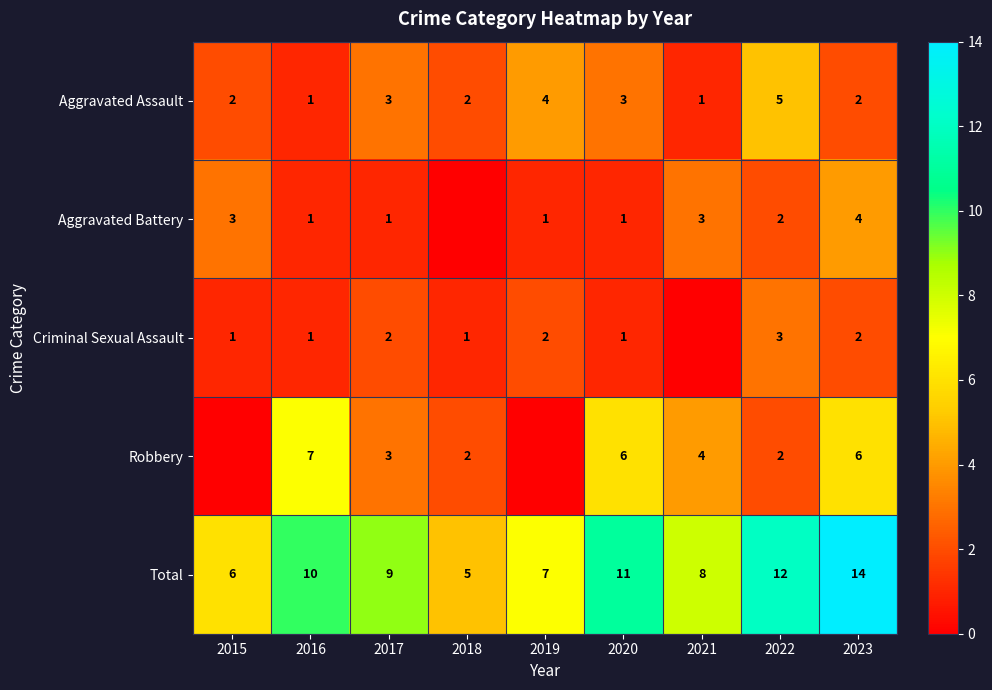

The Total series shows 15 at 2016. True or false?

False